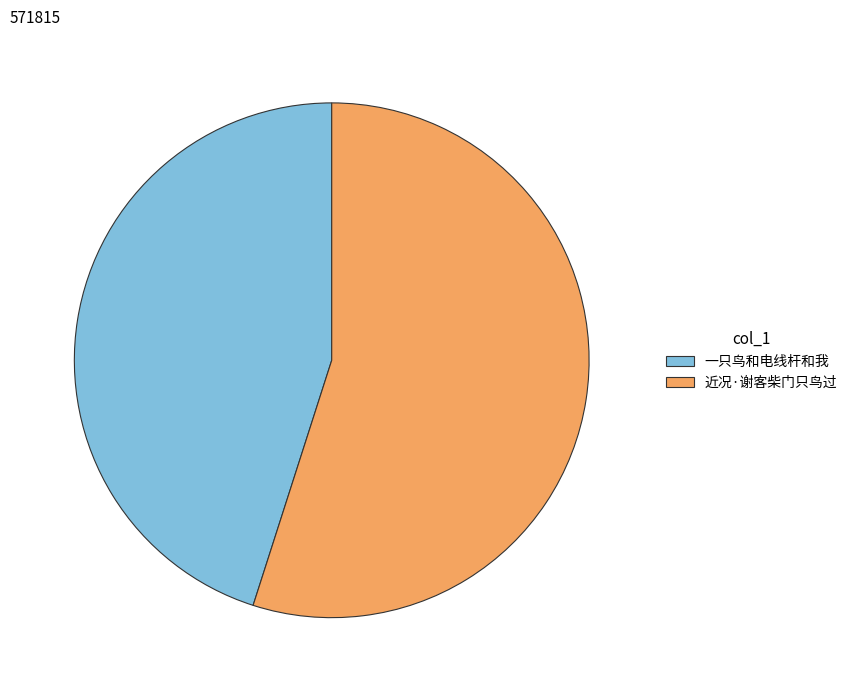

Which category accounts for the majority?

近况·谢客柴门只鸟过